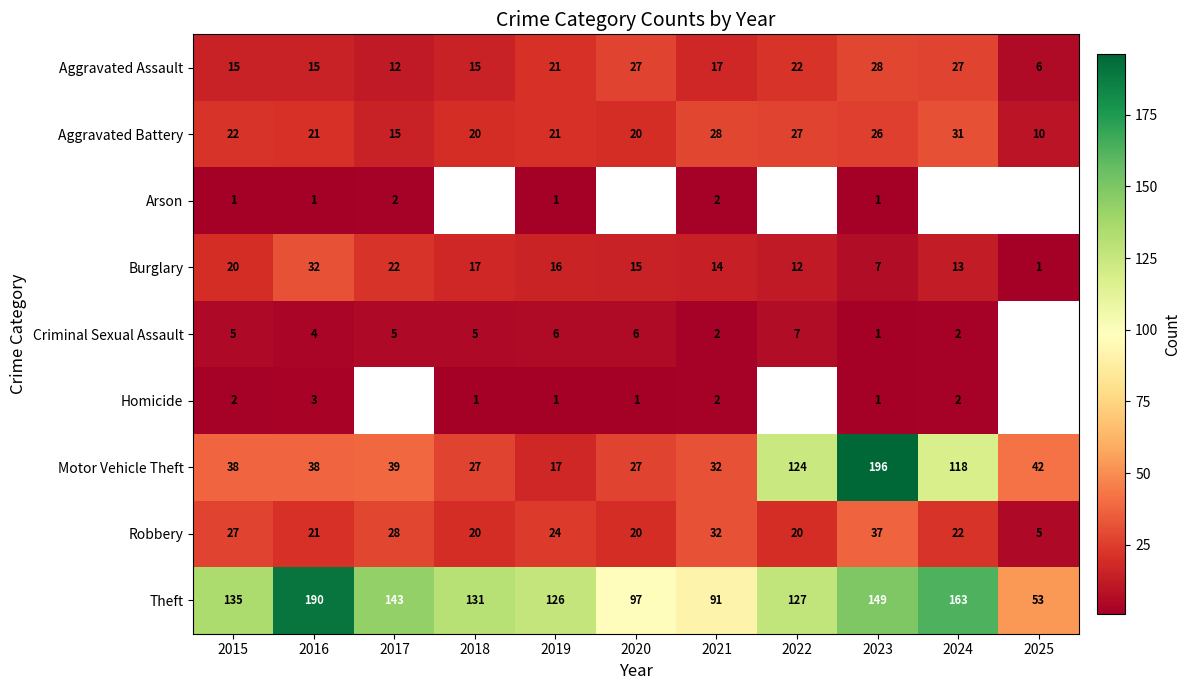

Where is Motor Vehicle Theft nearest to the value 106?

2024